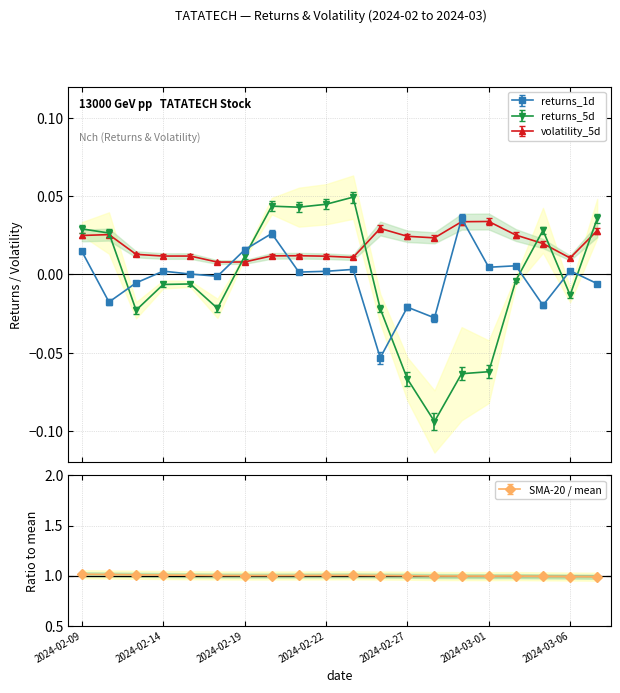

True or false: sma_20_norm and returns_5d intersect in this chart.

False